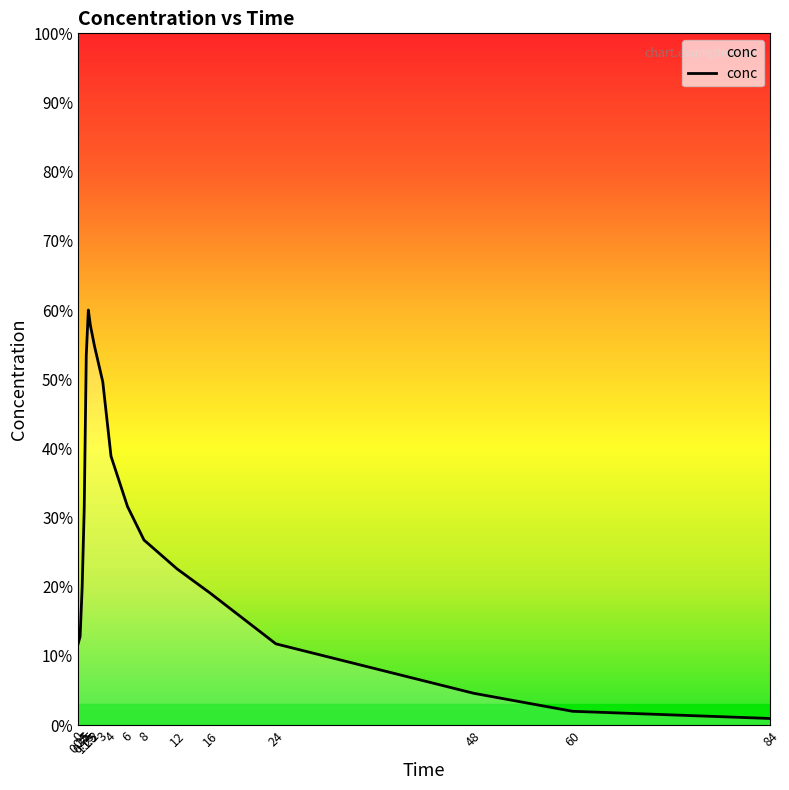

Does the chart have visible grid lines?

No